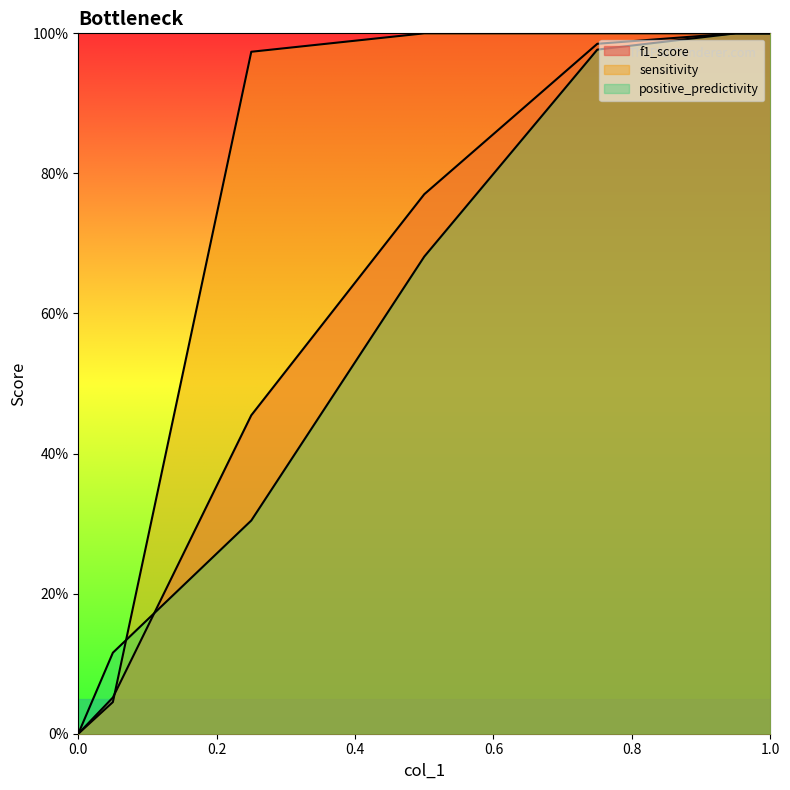

How many distinct data groups are displayed?

3